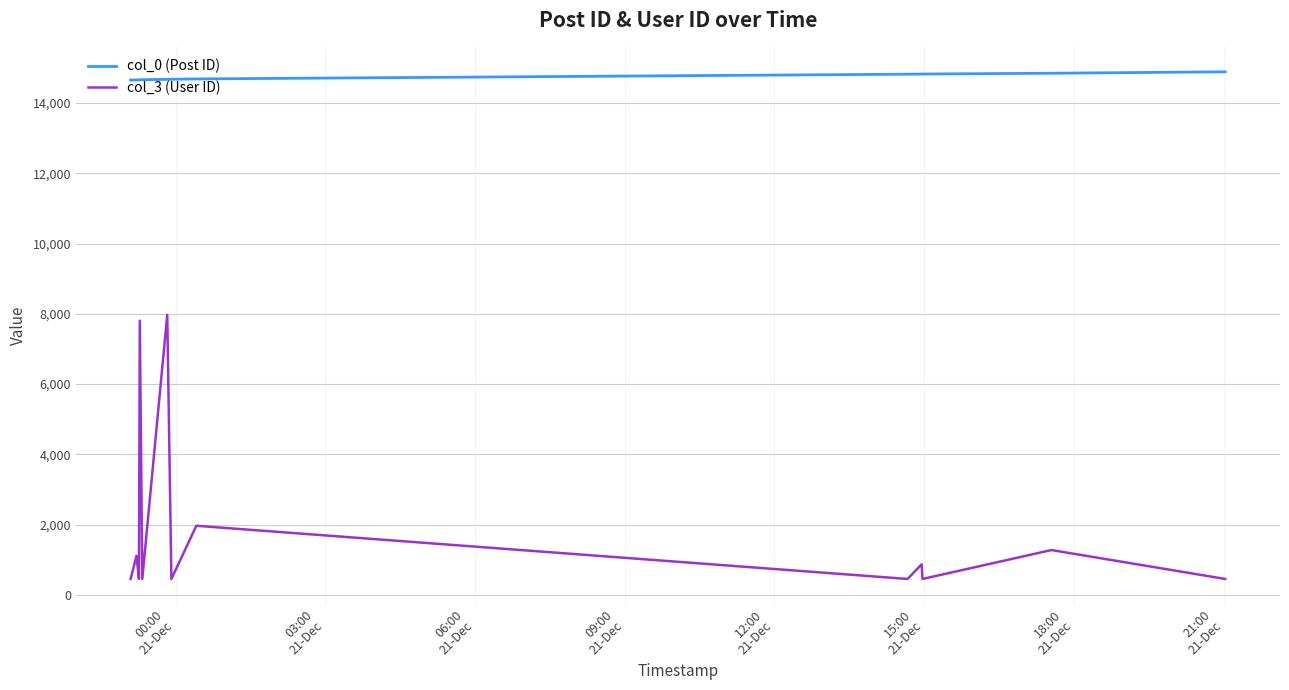

What is the greatest value displayed?

14889